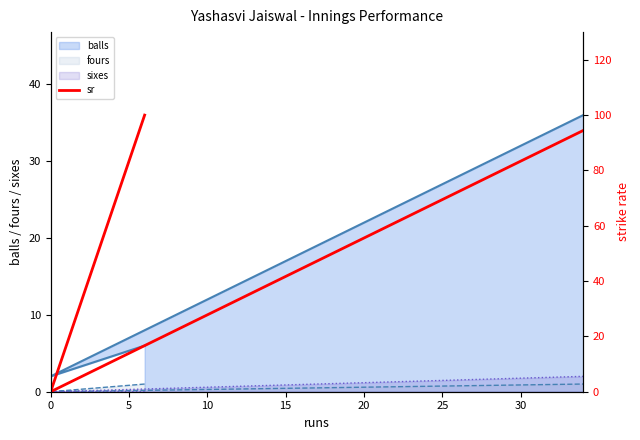

Rank the series by their maximum value, from highest to lowest.

sr, balls, sixes, fours